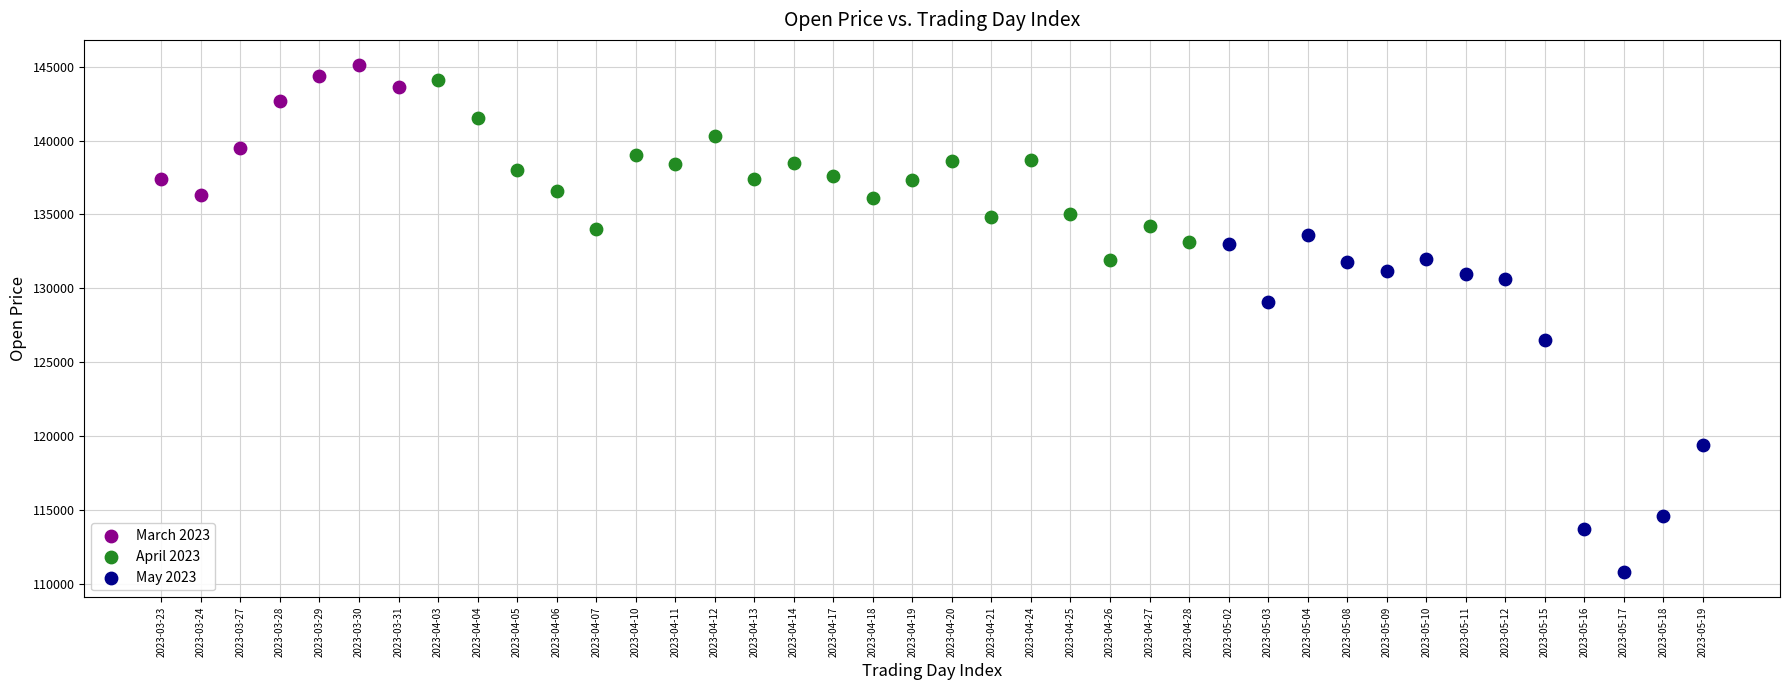

Which series has the largest Y range (max minus min)?

May 2023